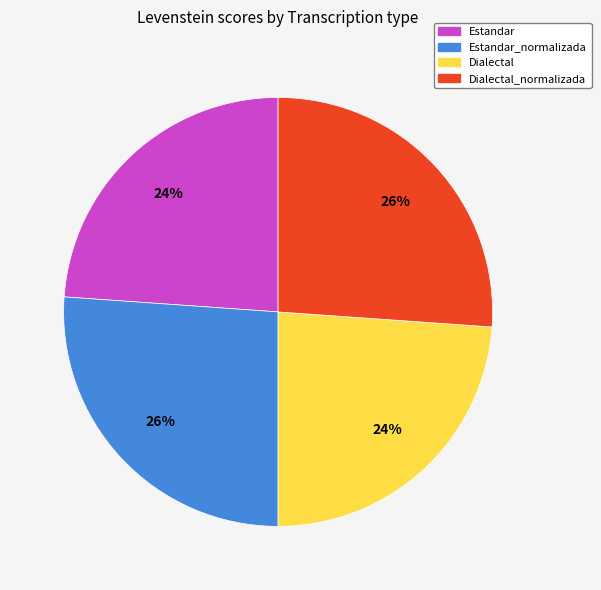

Does any single category account for the majority?

No